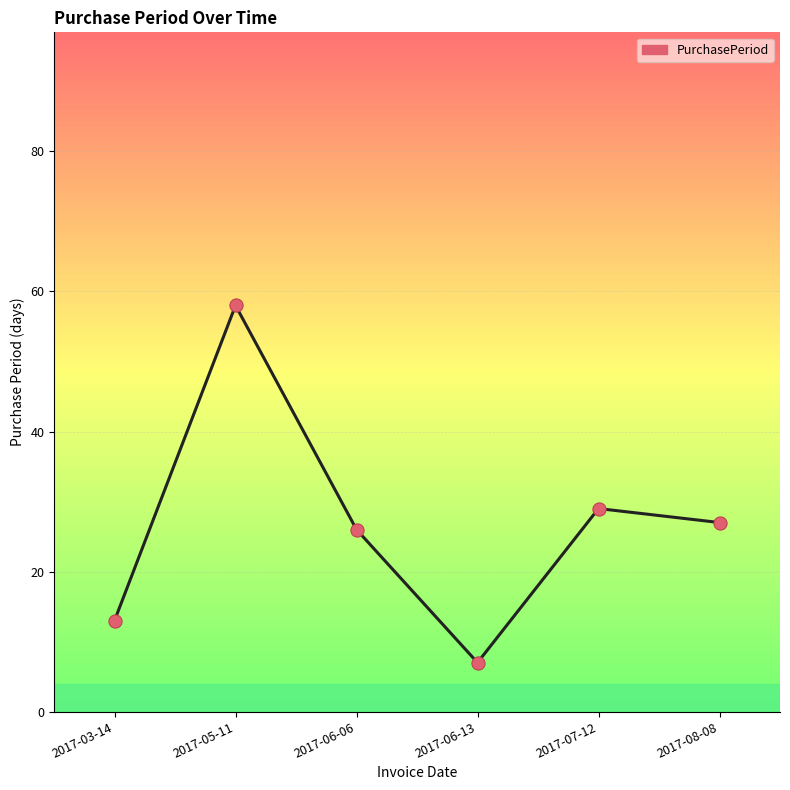

Approximately how many times larger is the value at 2017-06-06 compared to 2017-03-14?

2.0